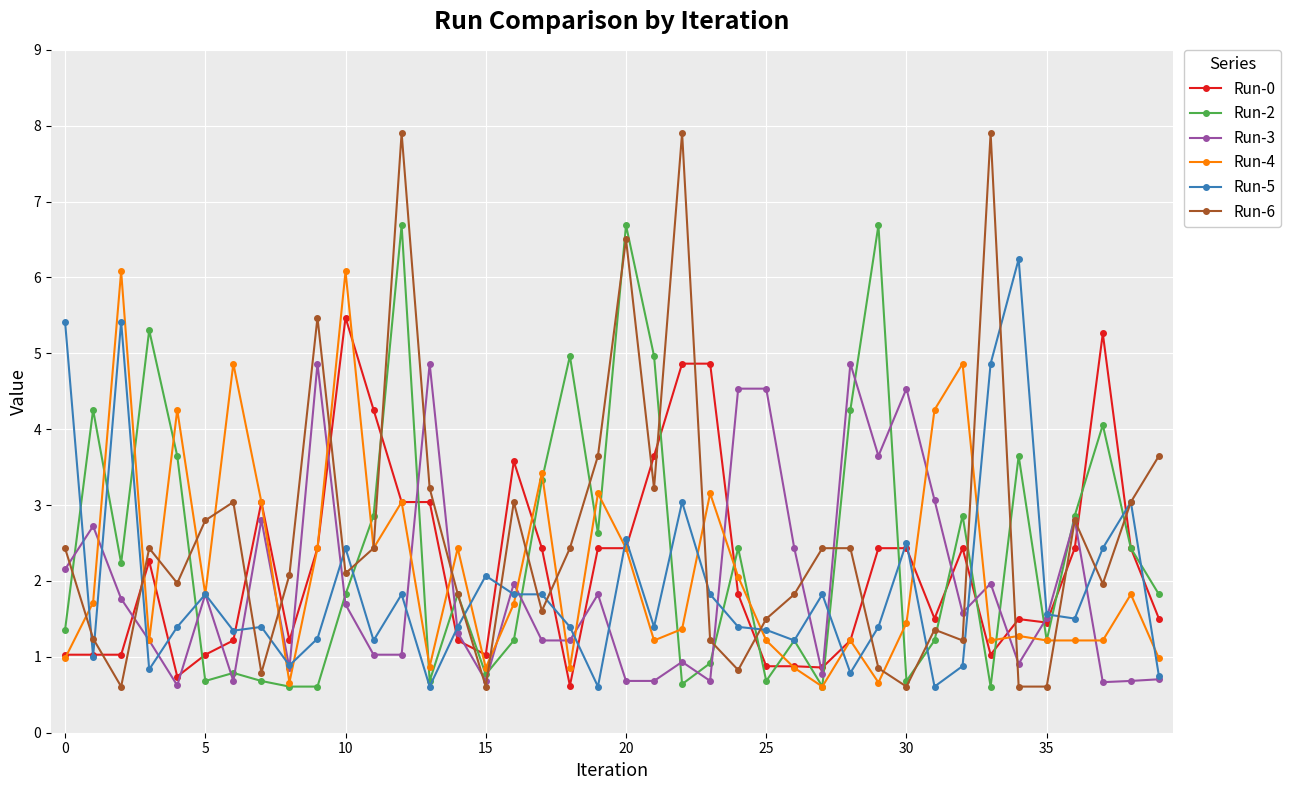

What is the value of the Run-2 point at the 31st from the left?

0.7